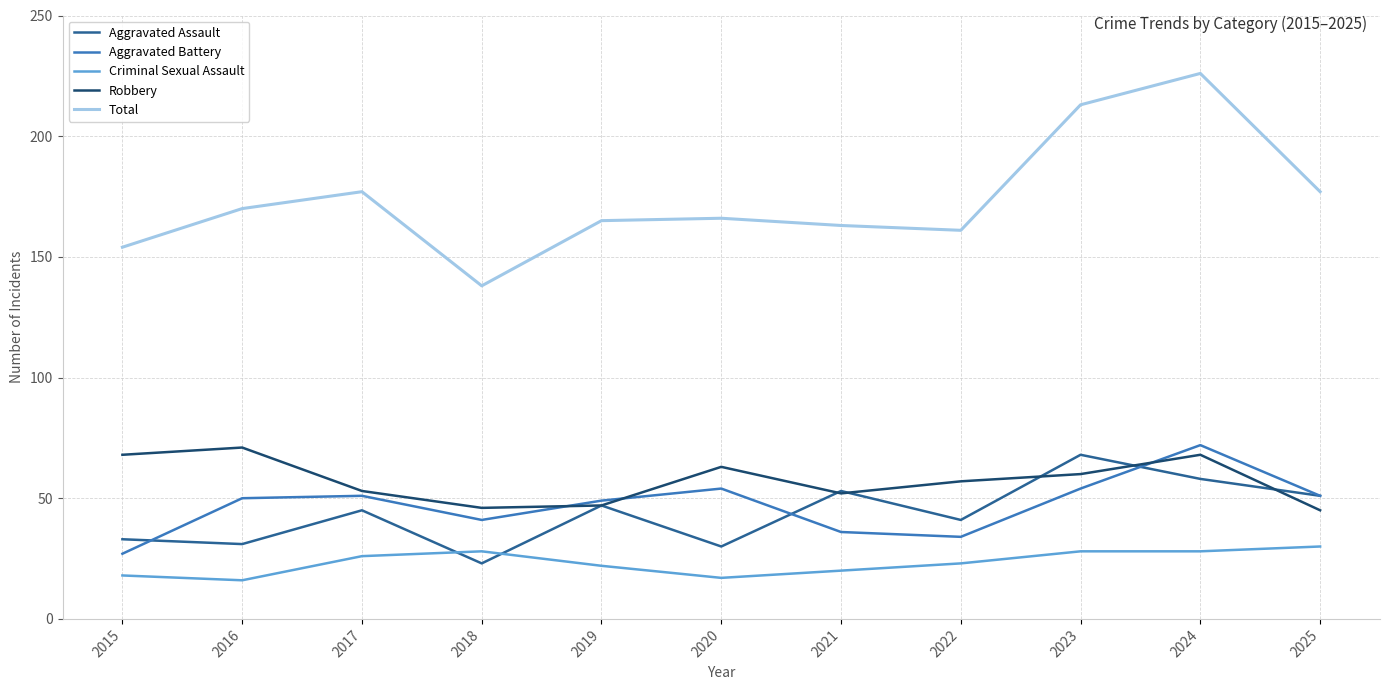

True or false: Robbery and Criminal Sexual Assault cross at least once.

False